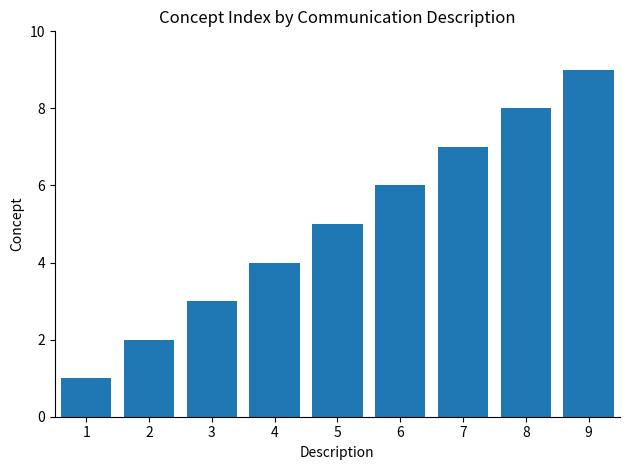

What is the approximate value at 5?

5